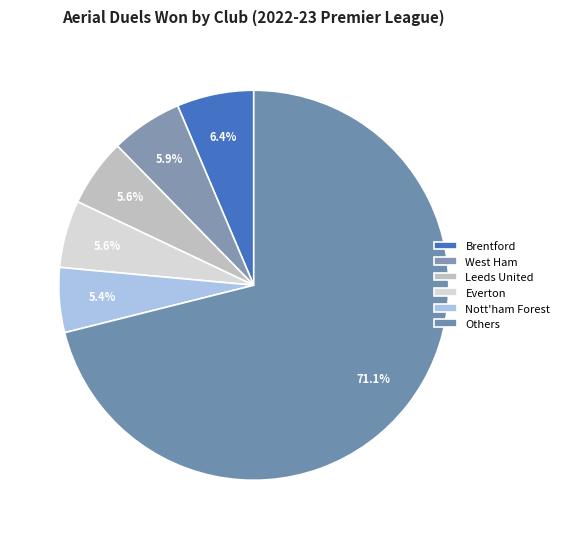

How many slices are in this pie chart?

6